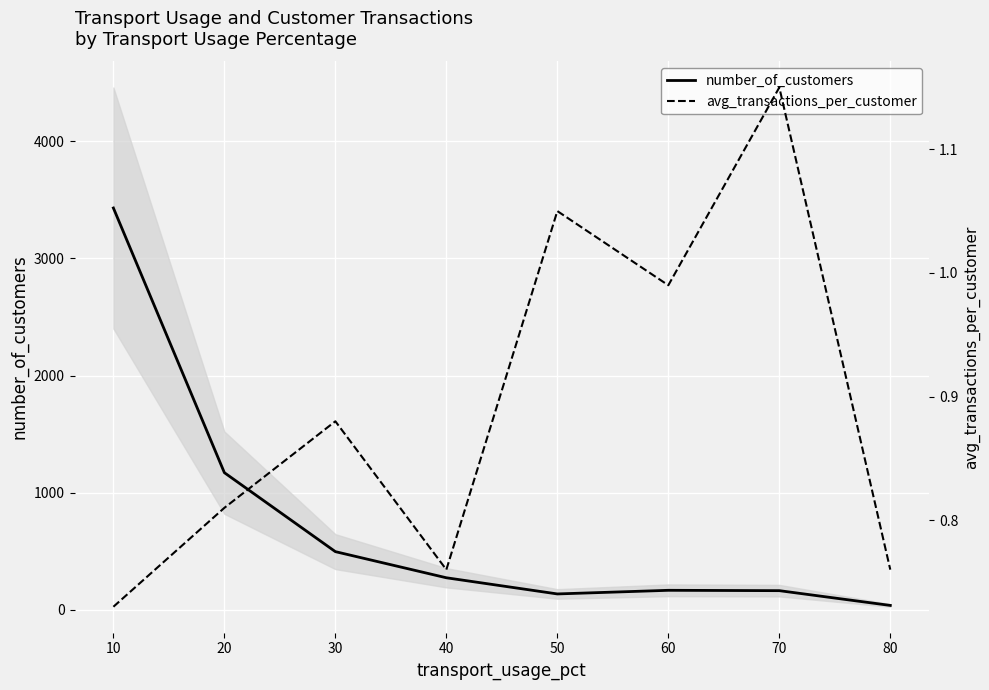

True or false: number_of_customers has a value of 724.7 at 30.

False